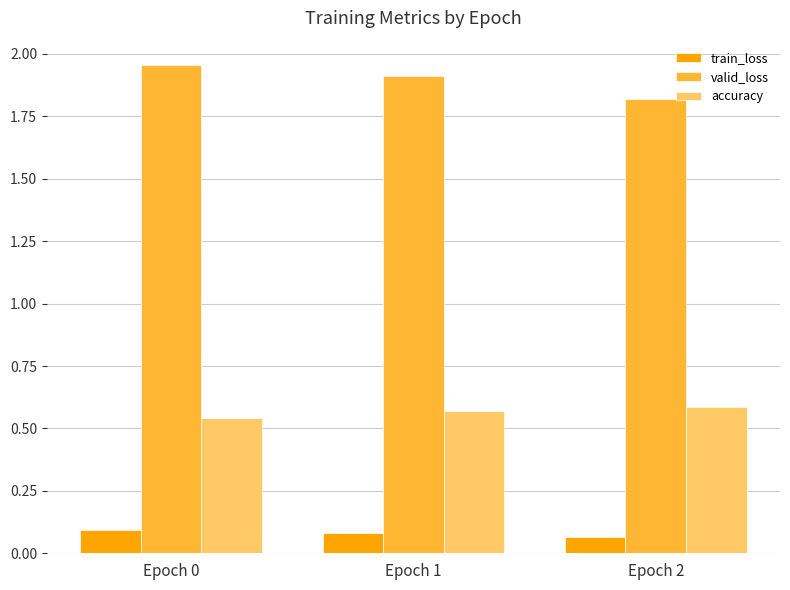

True or false: accuracy has a value of 0.6 at Epoch 1.

True